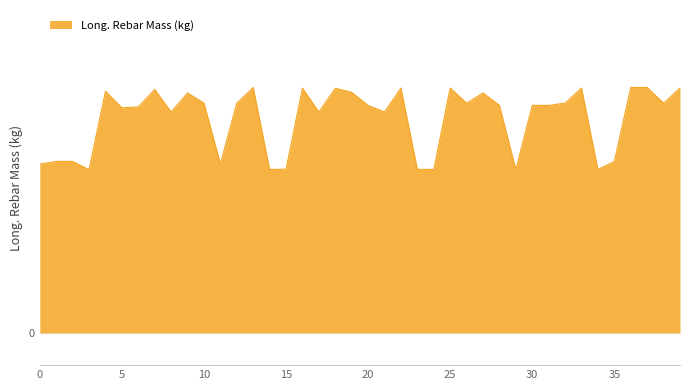

How many interior local valleys (lower than both neighbors) does the data have?

12